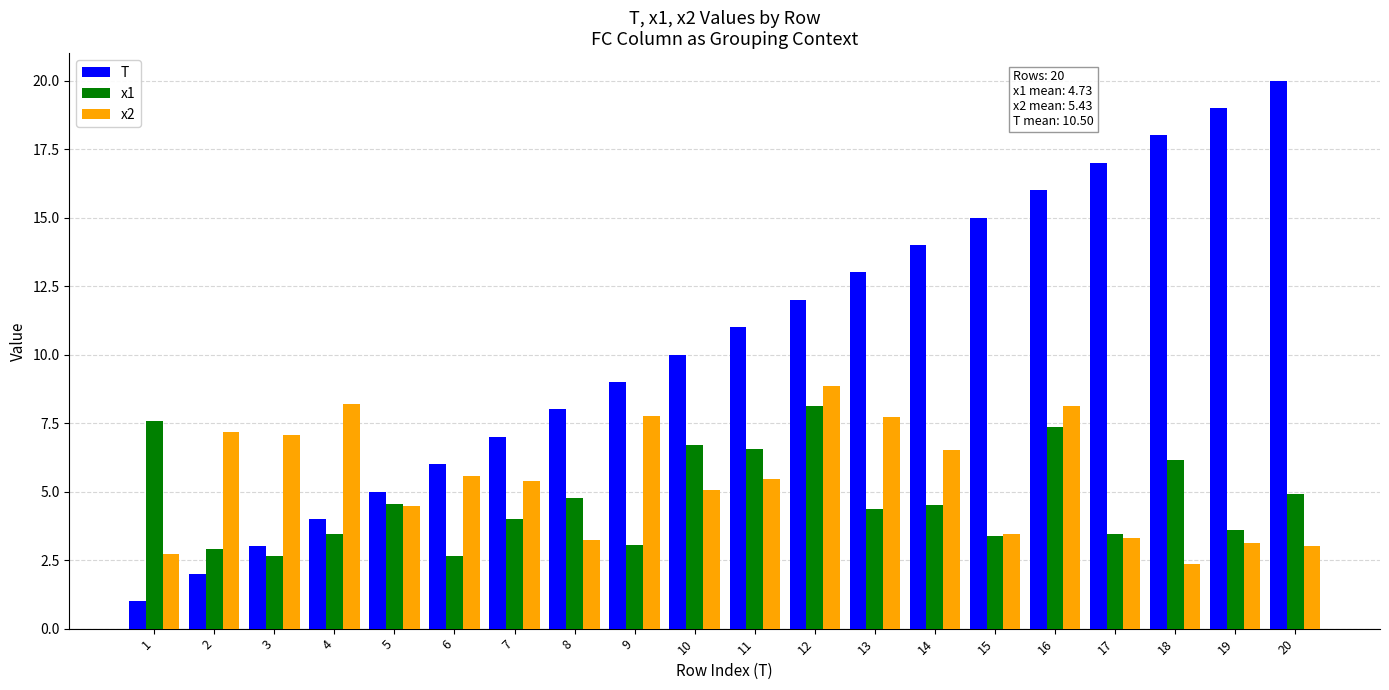

What is the smallest value displayed?

1.0